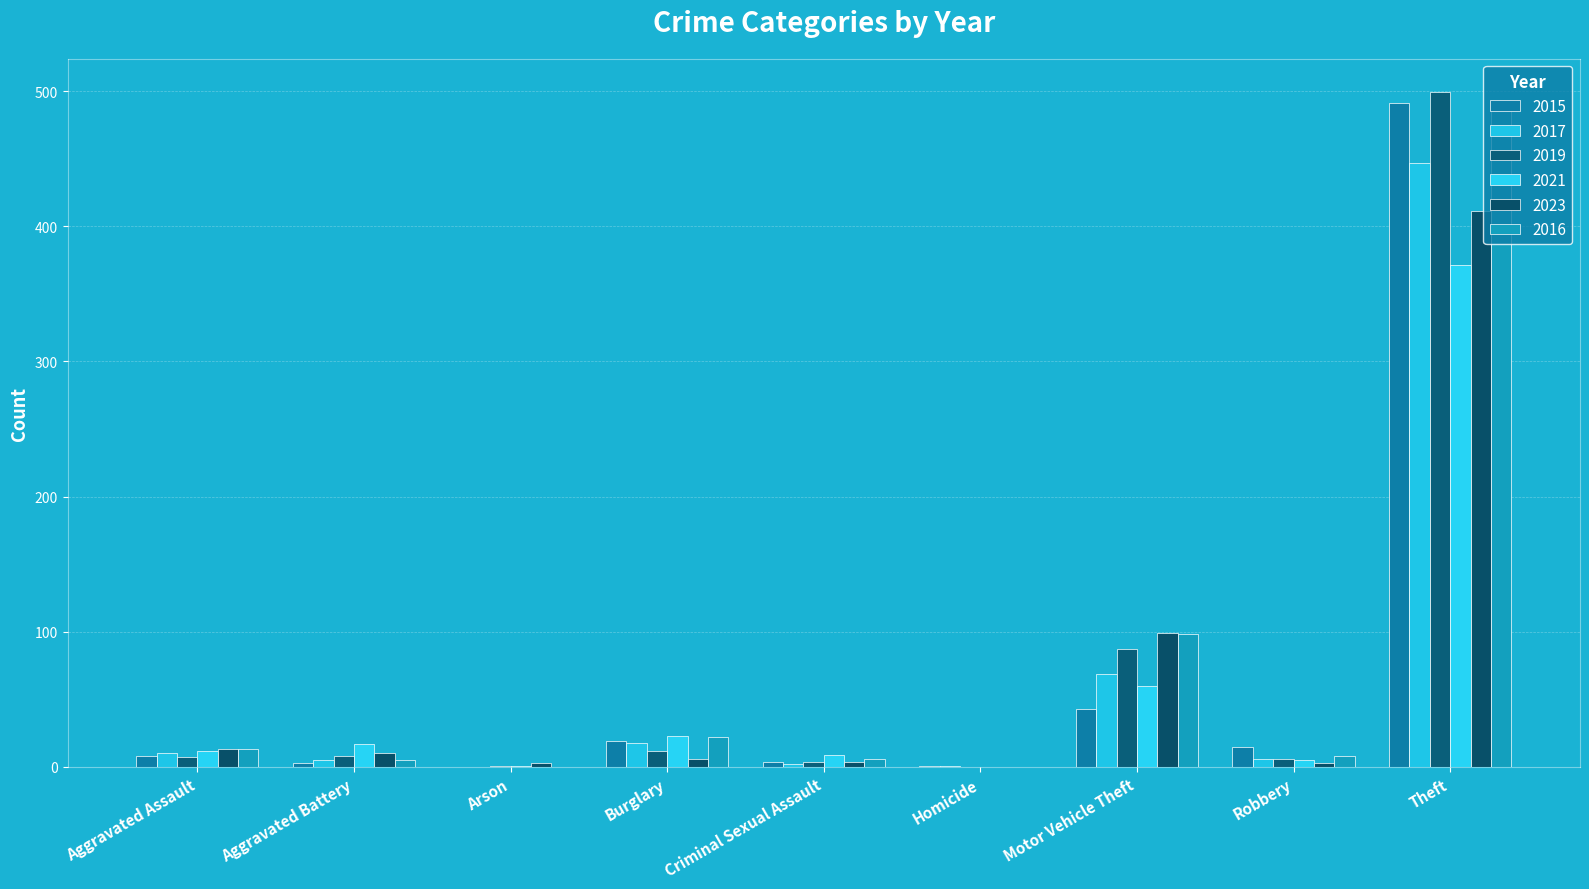

What is the average value of the 2017 series?

62